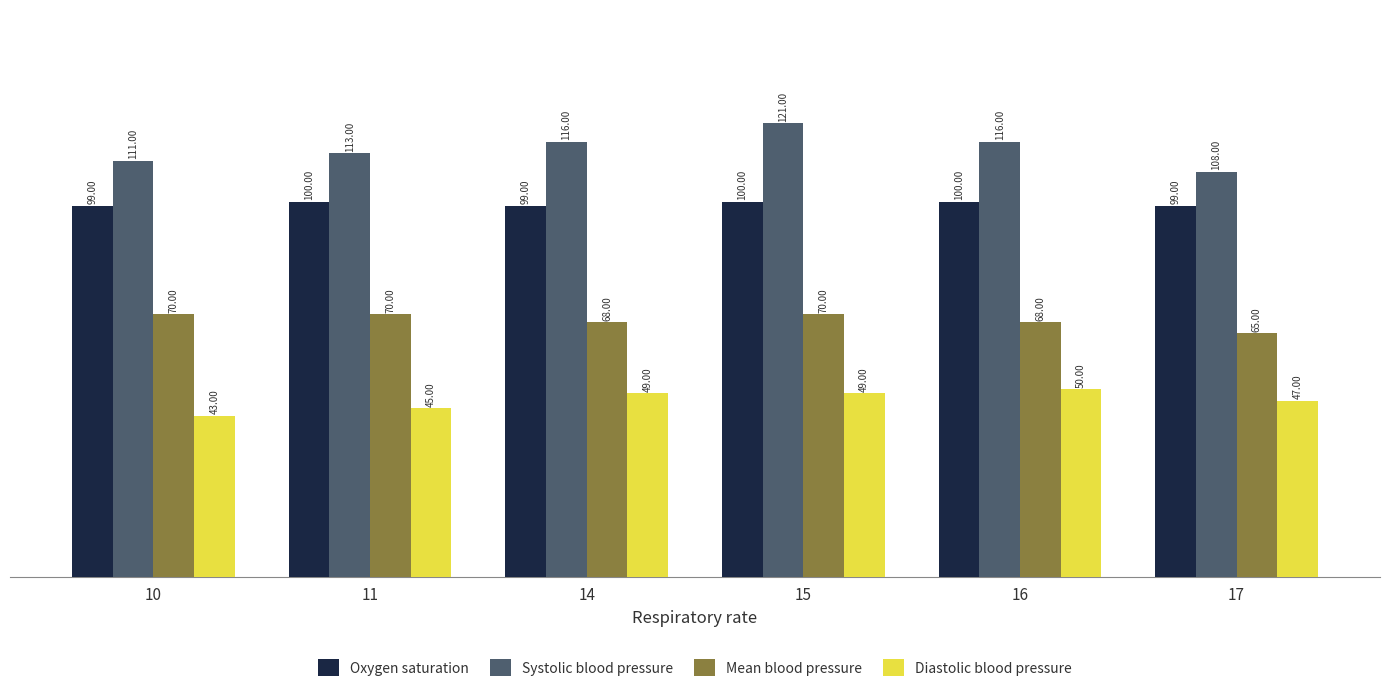

Is the value of Mean blood pressure at 14 greater than the value of Systolic blood pressure at 11?

No